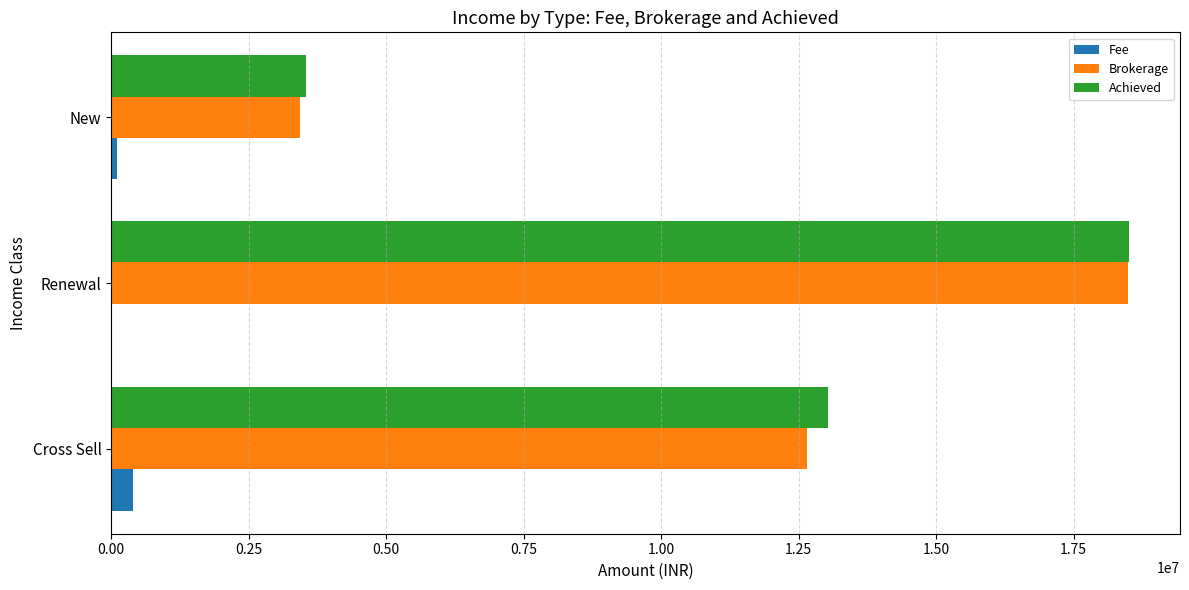

At which label is Brokerage closest to 10960424?

Cross Sell